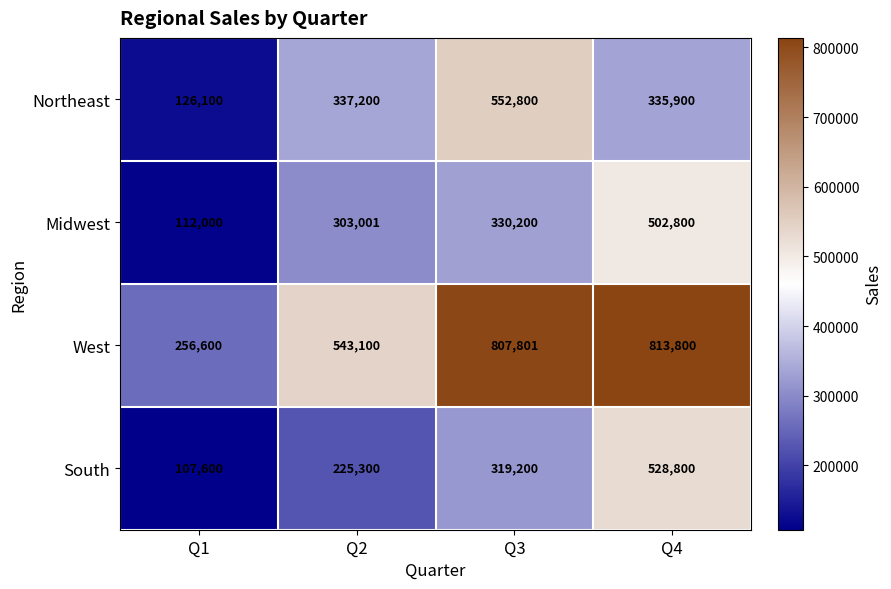

Reading right to left, list all the values displayed in this chart.

Northeast: 335900	552800	337200	126100
Midwest: 502800	330200	303001	112000
West: 813800	807801	543100	256600
South: 528800	319200	225300	107600